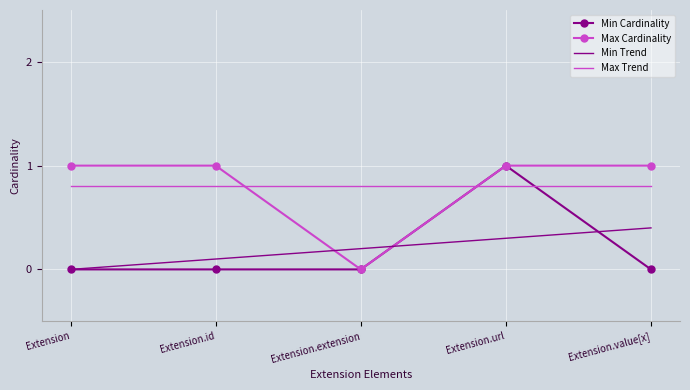

Between Extension and Extension.value[x], which series saw the biggest shift?

Min Trend